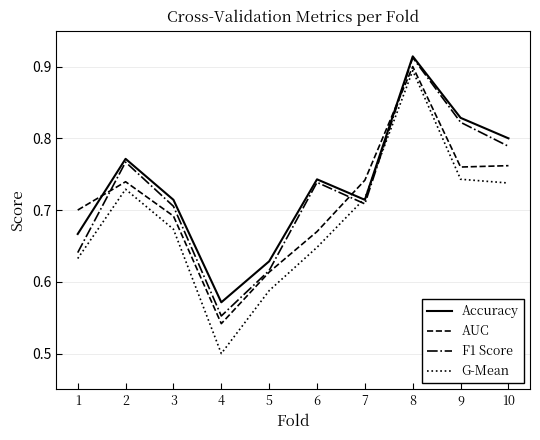

What are all the series names shown in the legend?

Accuracy, AUC, F1 Score, G-Mean